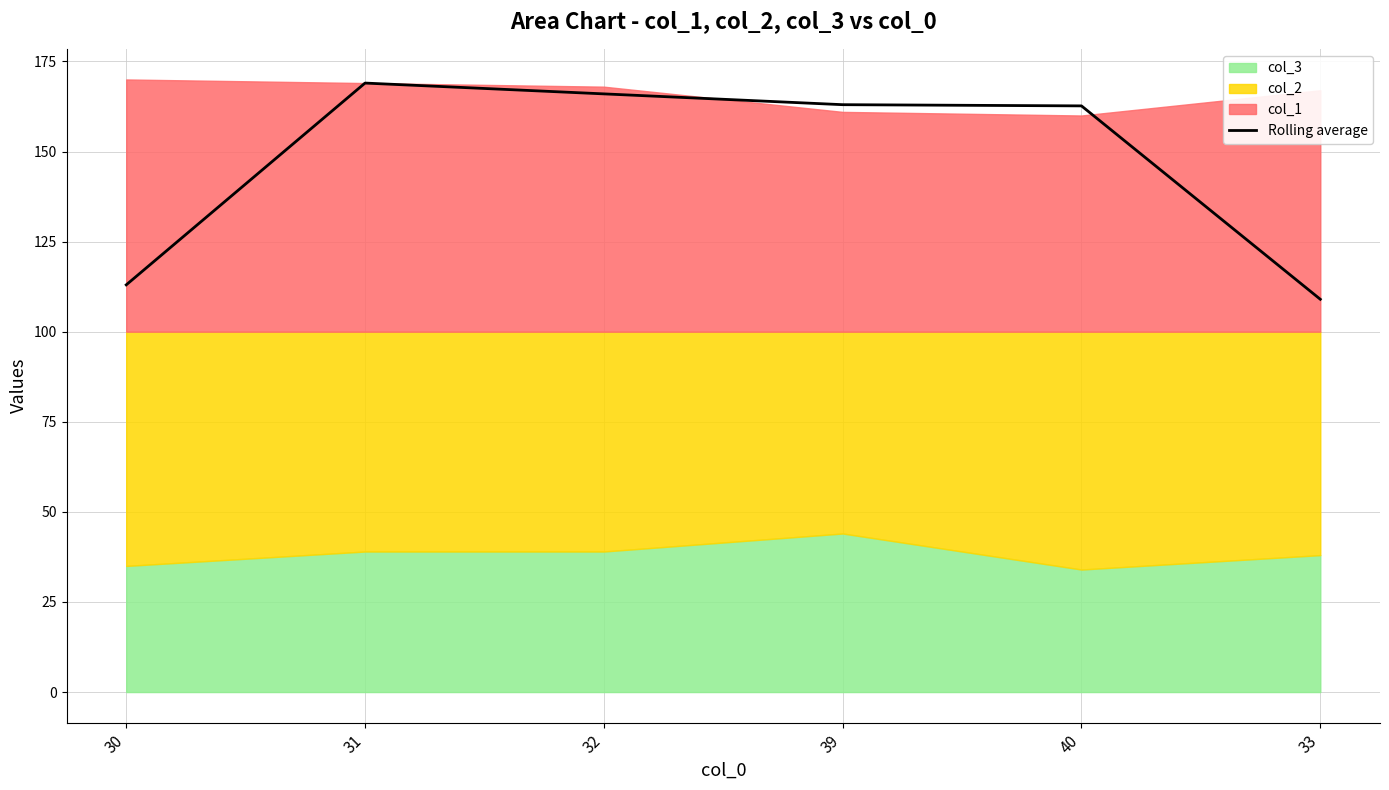

Which label corresponds to the smallest value in the chart?

33